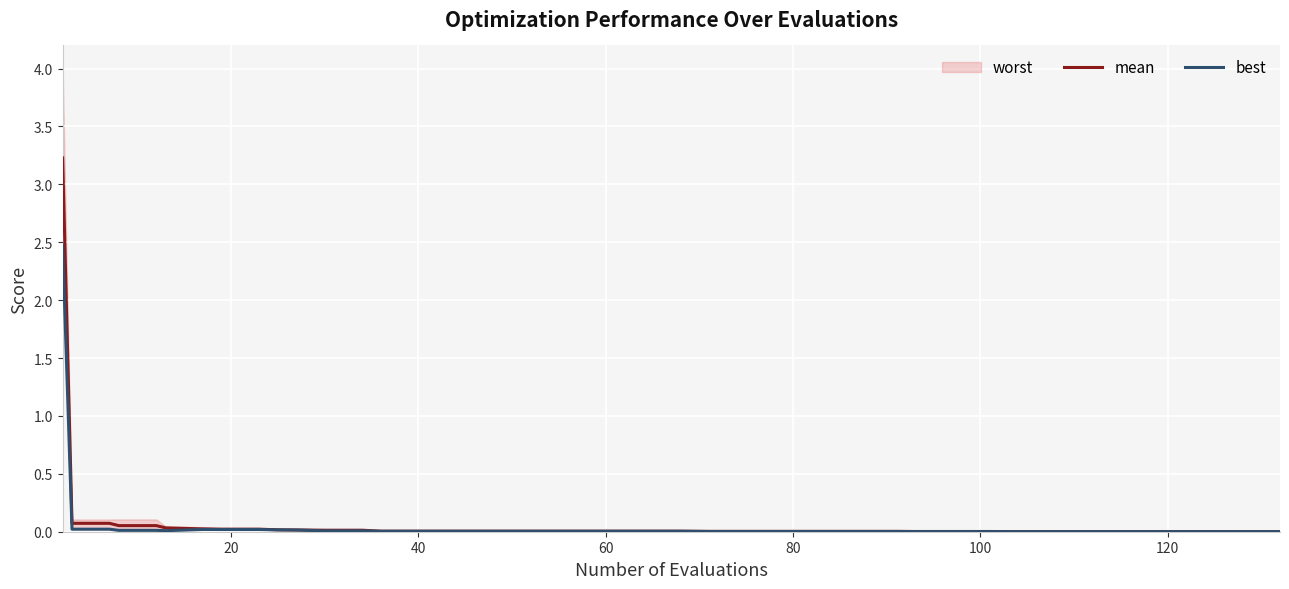

True or false: best and mean intersect in this chart.

False